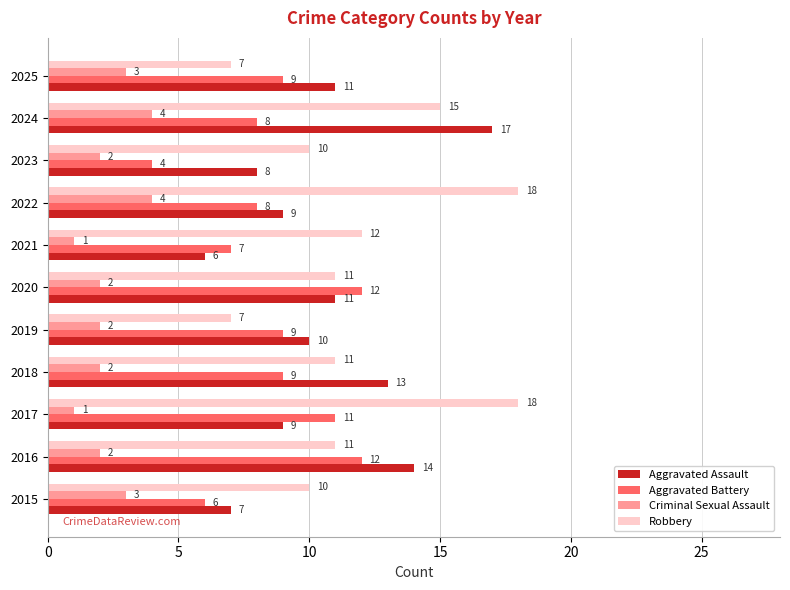

Which series changed the most between 2022 and 2023?

Robbery